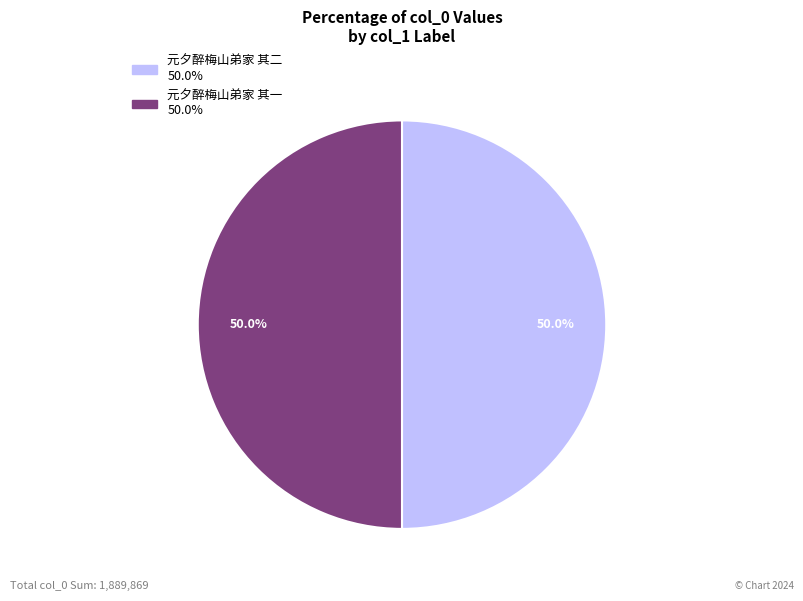

What is the total percentage of 元夕醉梅山弟家 其二 and 元夕醉梅山弟家 其一?

100.0%